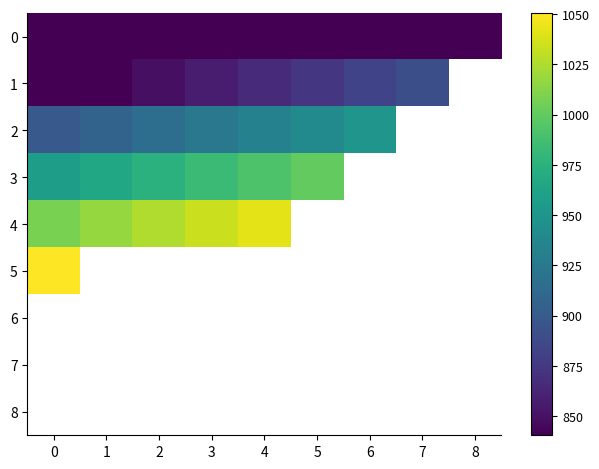

What is the difference between the maximum and minimum values in the 2 series?

50.4